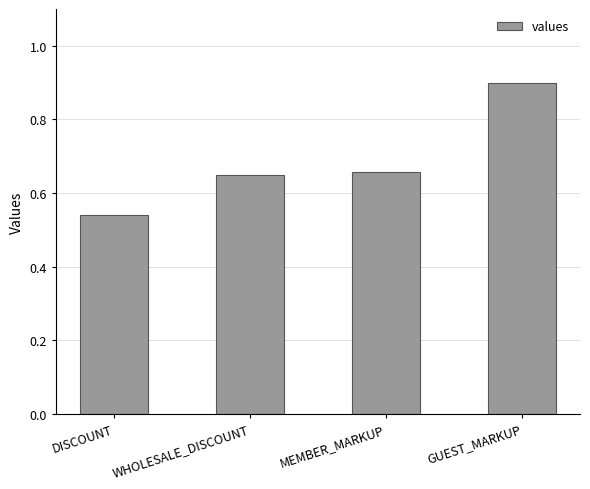

The chart shows a value of 0.9 at GUEST_MARKUP. True or false?

True